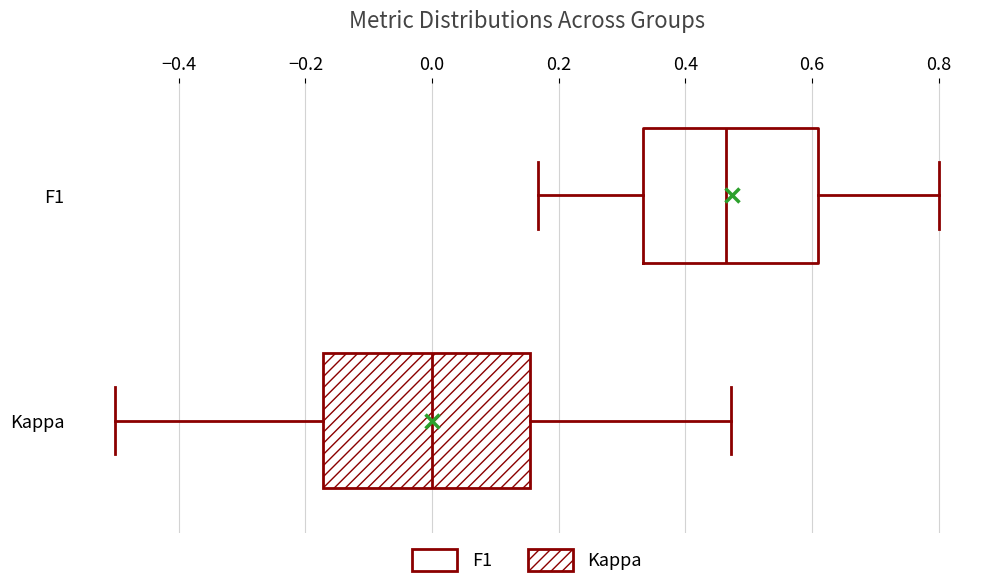

Which box's median line is the furthest to the right?

F1